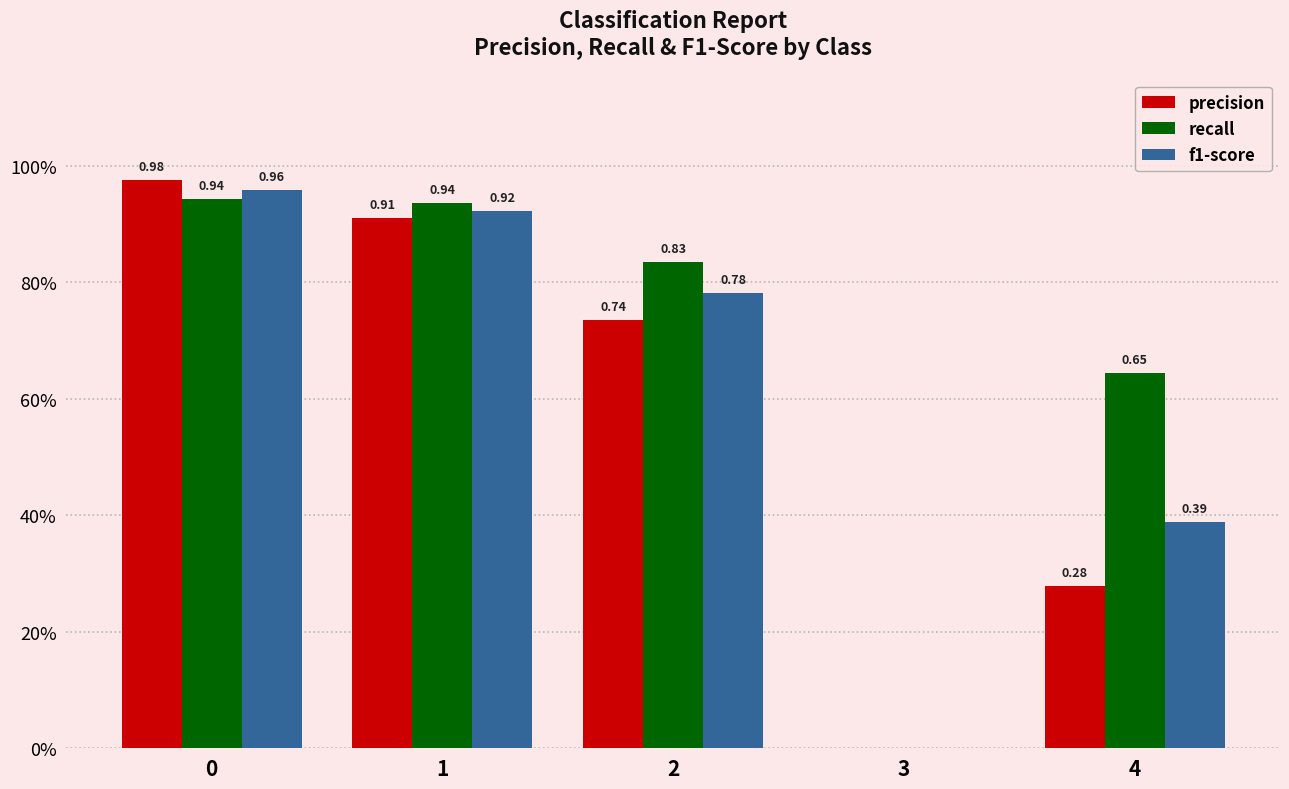

What are all the series names shown in the legend?

precision, recall, f1-score